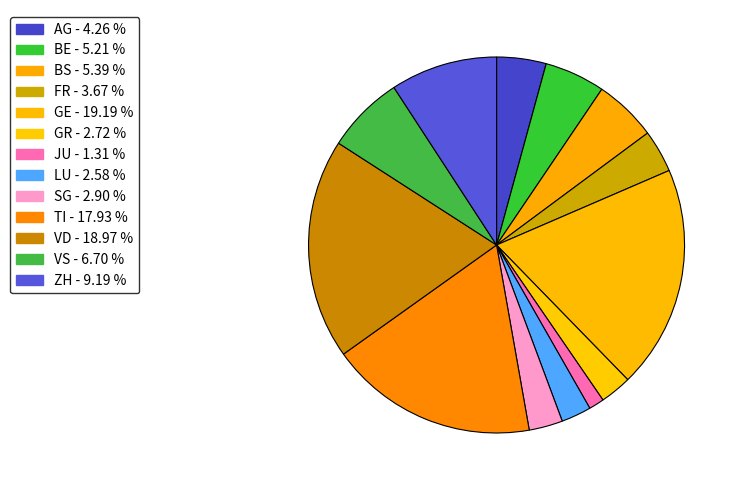

Does any single category account for the majority?

No